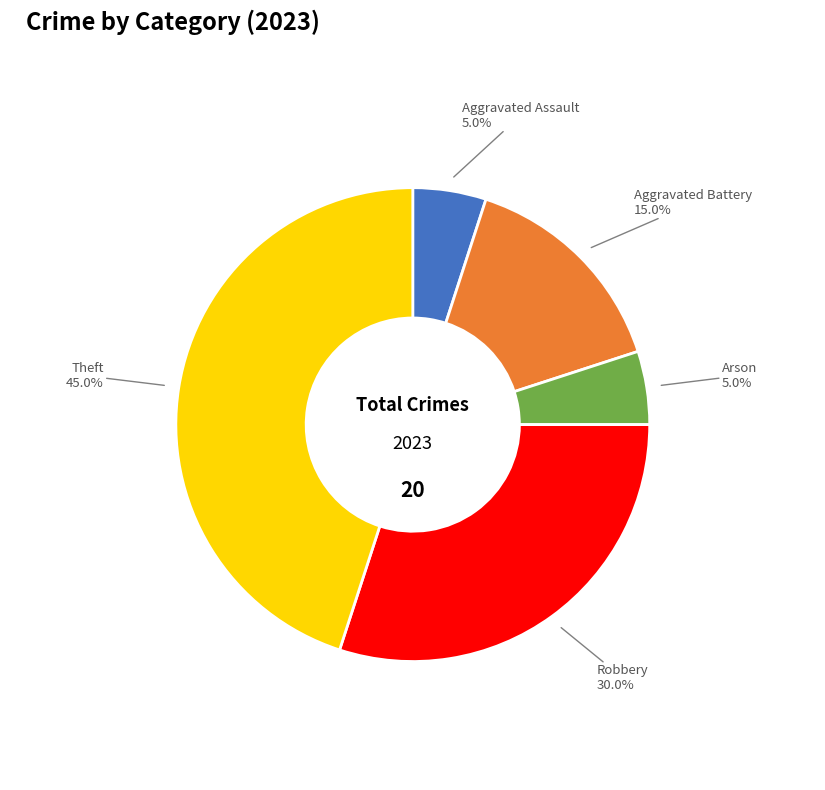

Is there any slice that represents more than half of the pie?

No